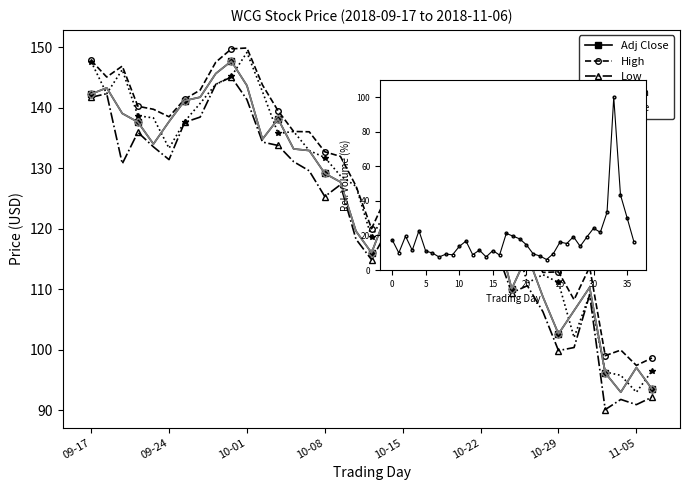

True or false: High and Close intersect in this chart.

False